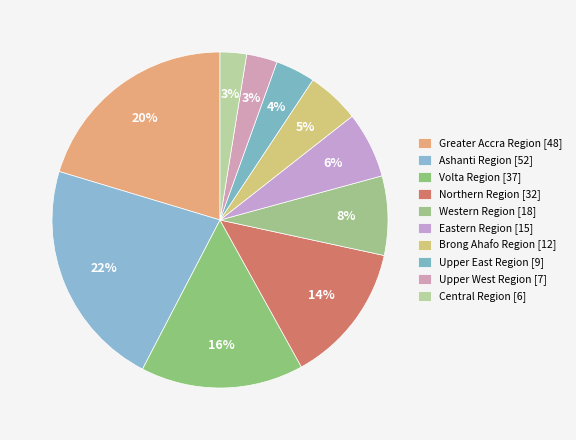

To the nearest percent, what is the combined percentage of Eastern Region and Upper West Region?

9%